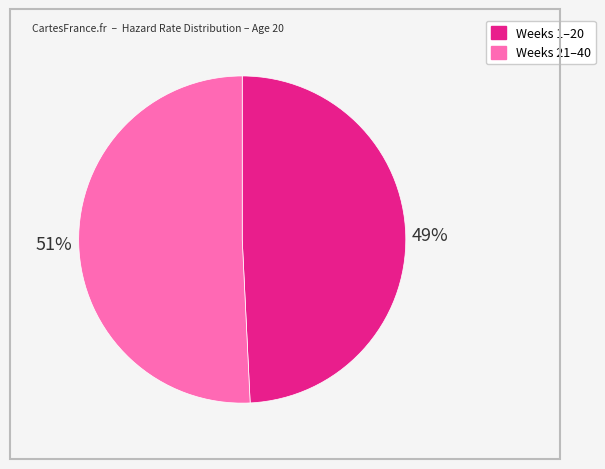

Is there a majority slice in this chart?

Yes